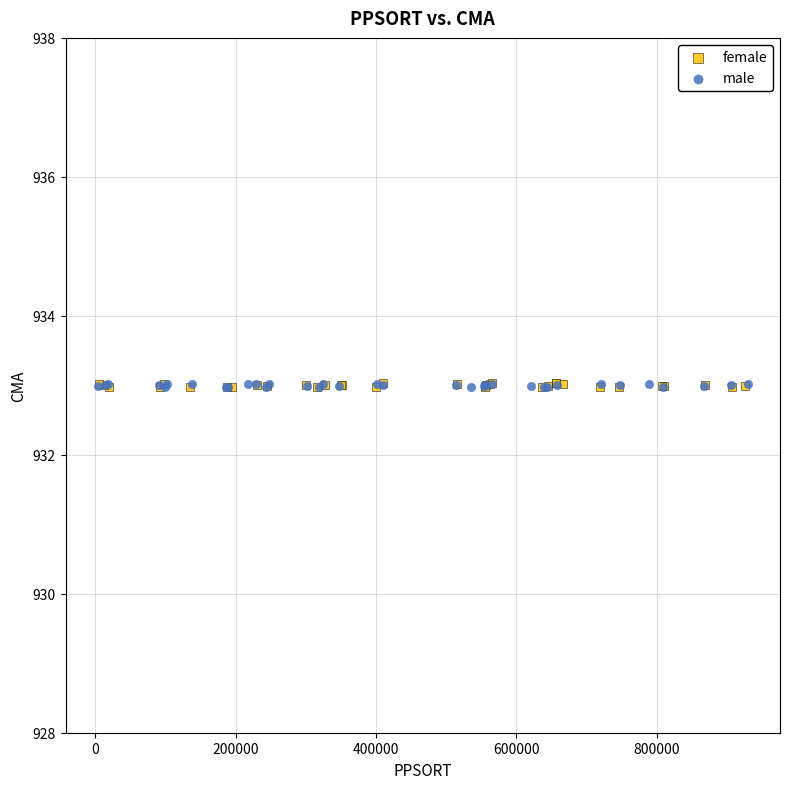

What are all the series names shown in the legend?

female, male